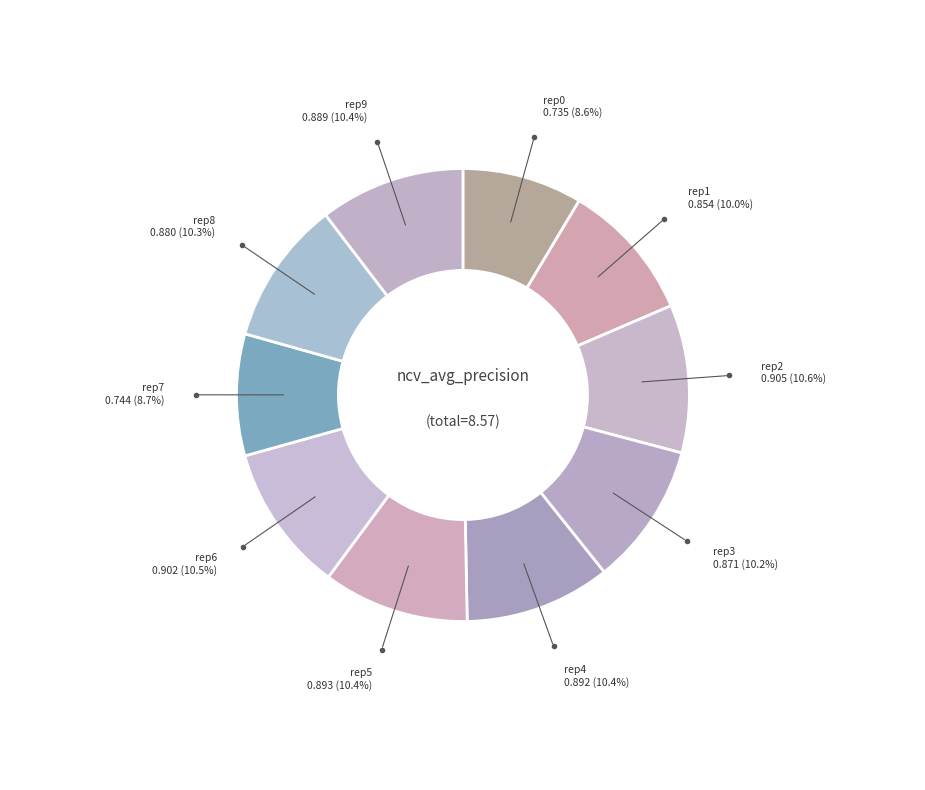

Count the number of slices in the pie.

10